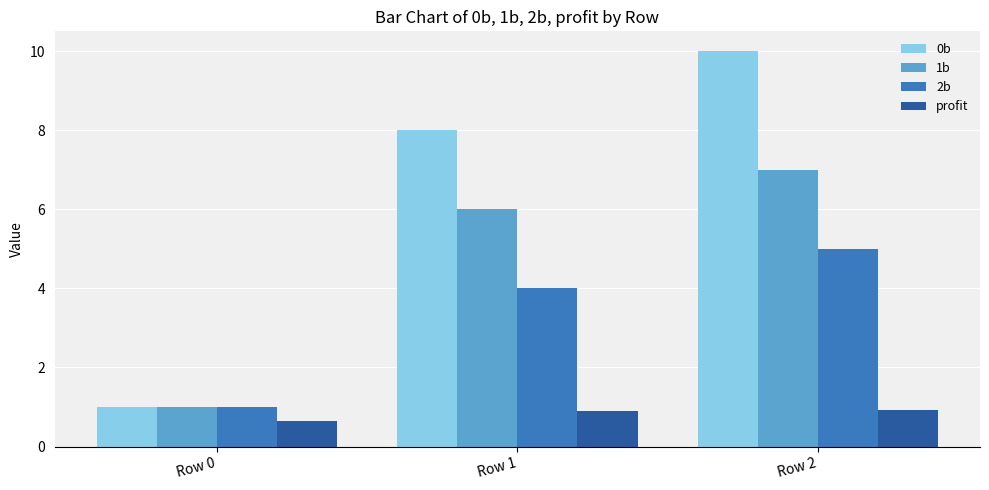

What is the value of the 1b bar at the 2nd from the left?

6.0